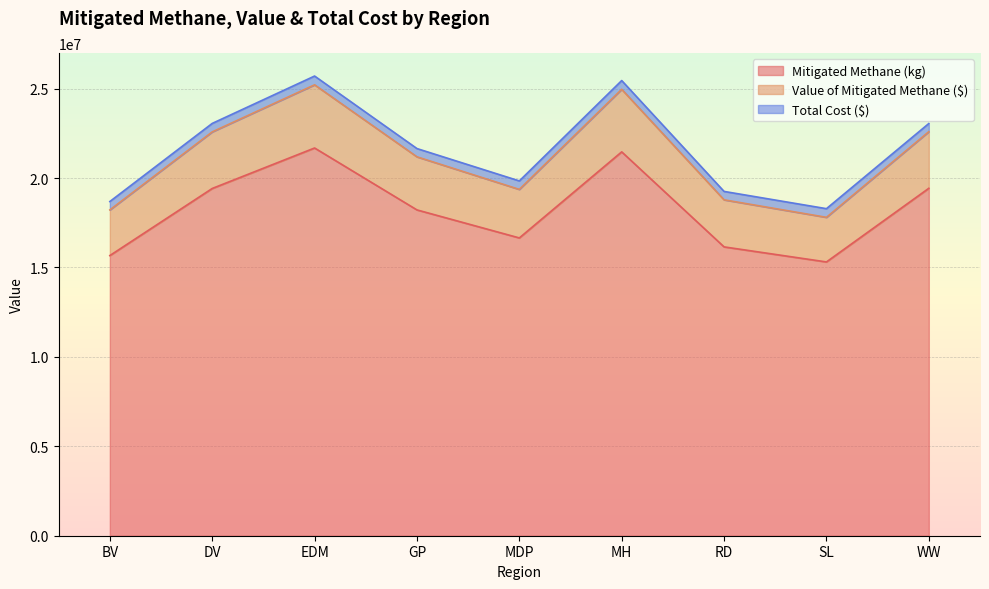

What is the maximum value for Value of Mitigated Methane ($)?

25212281.5